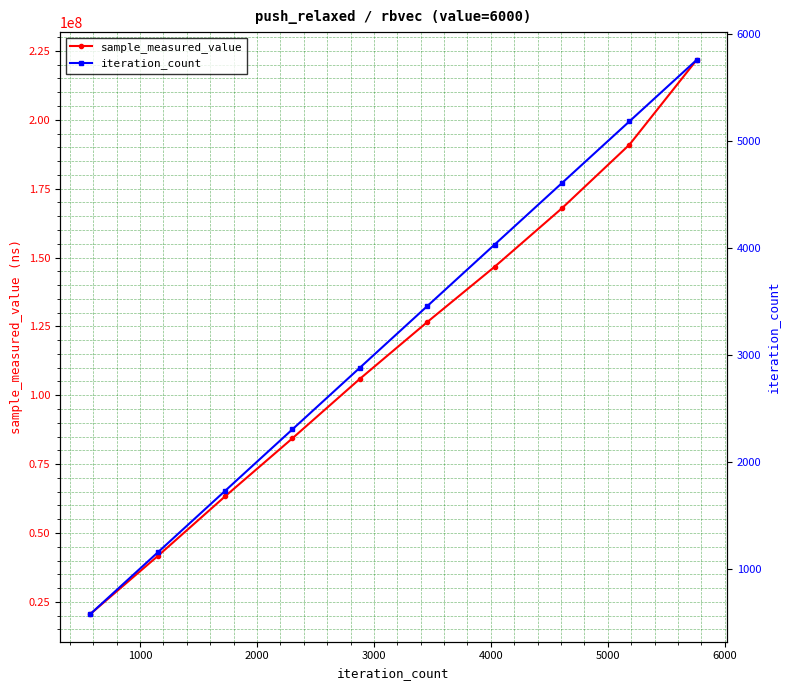

What is the lowest value of the sample_measured_value series?

20588062